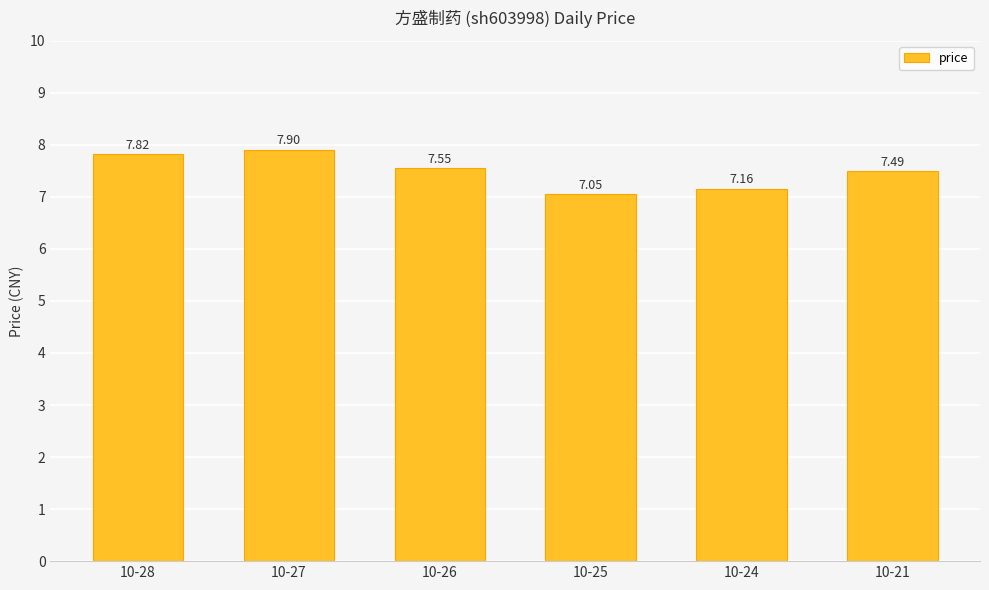

Does the chart contain any negative values?

No